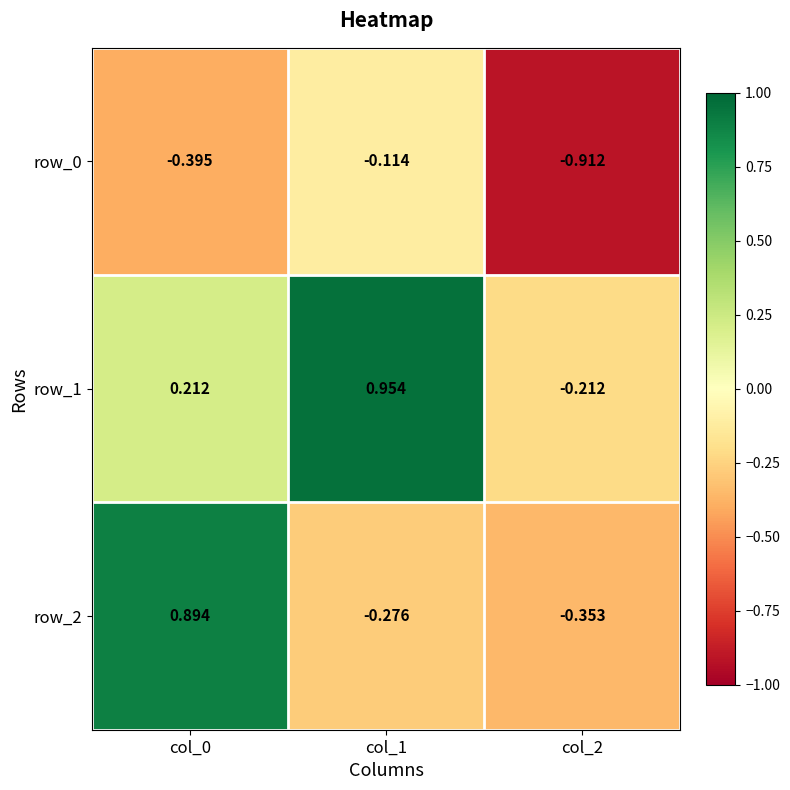

Rank the series at col_1 from lowest to highest value.

row_2, row_0, row_1